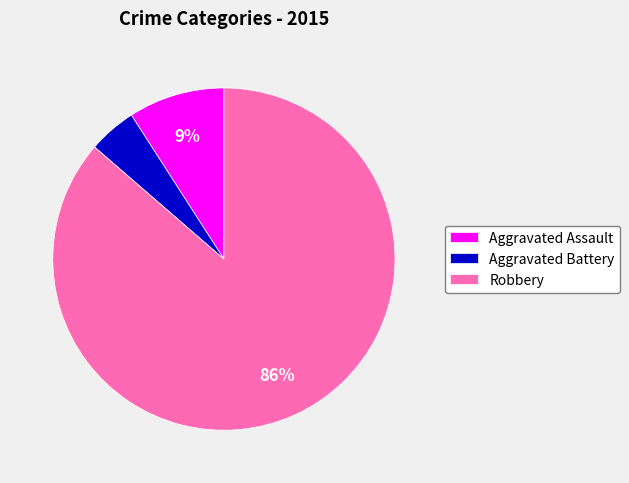

How many slices are in this pie chart?

3